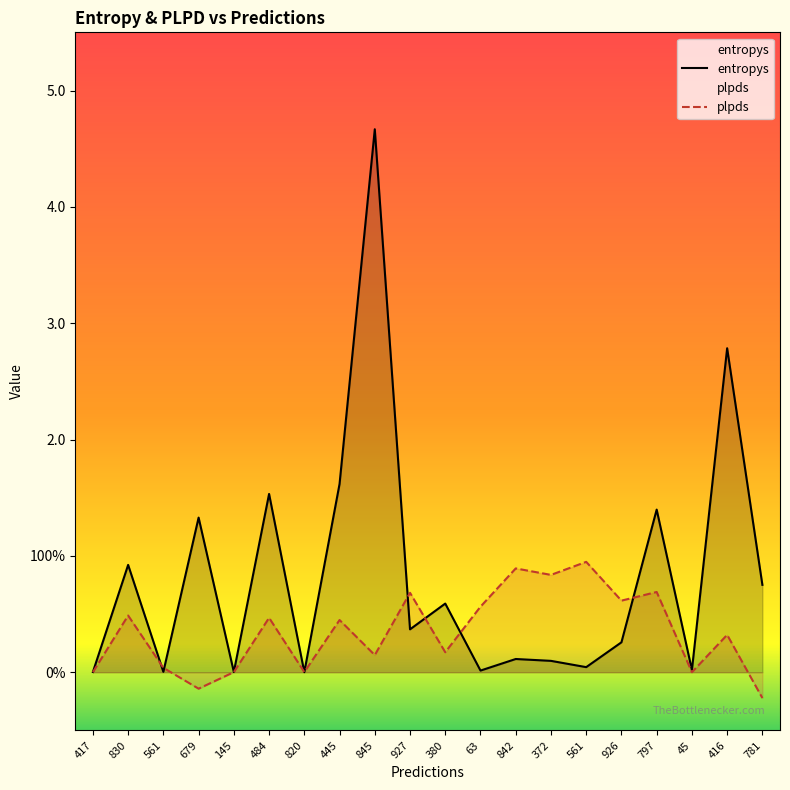

Which series has the largest range (max minus min)?

entropys